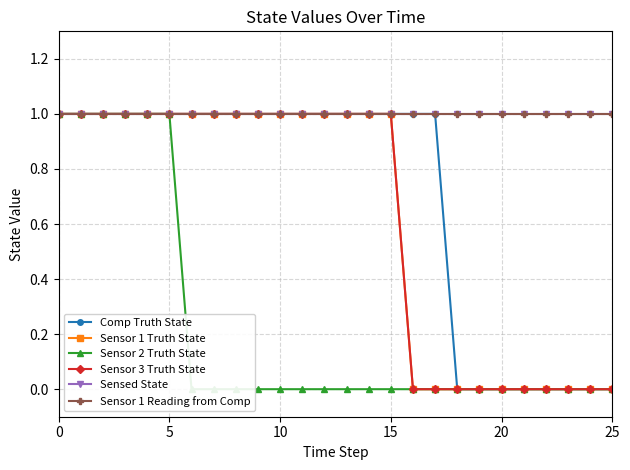

Rank the series at 8 from highest to lowest value.

Comp Truth State, Sensor 1 Truth State, Sensor 3 Truth State, Sensed State, Sensor 1 Reading from Comp, Sensor 2 Truth State